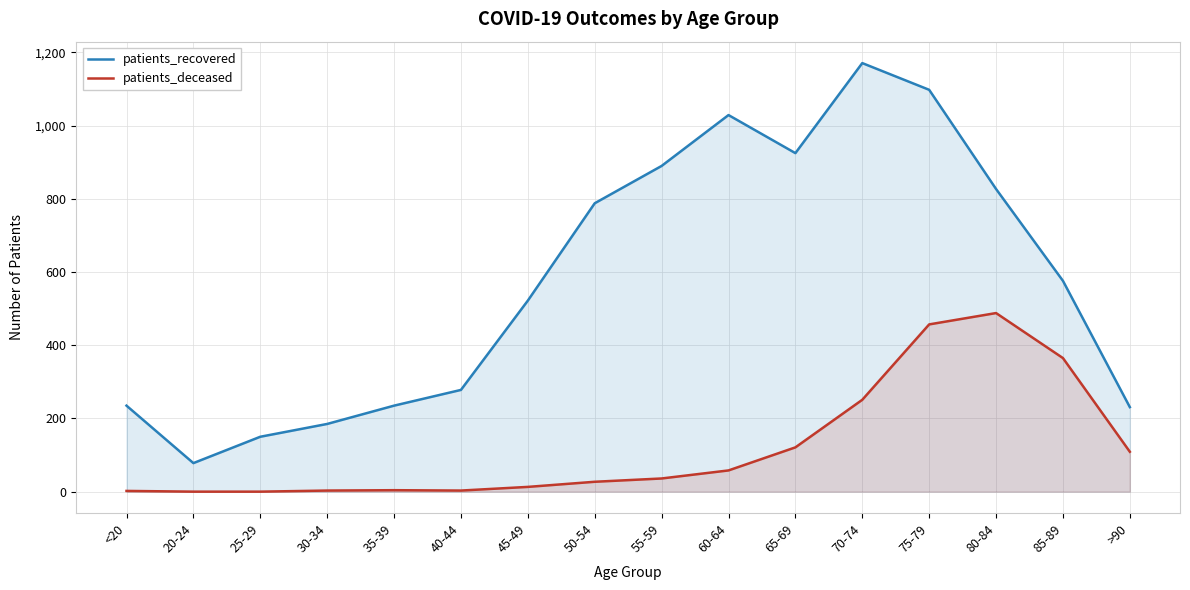

Read the patients_recovered value at 65-69, to the nearest 10.

920